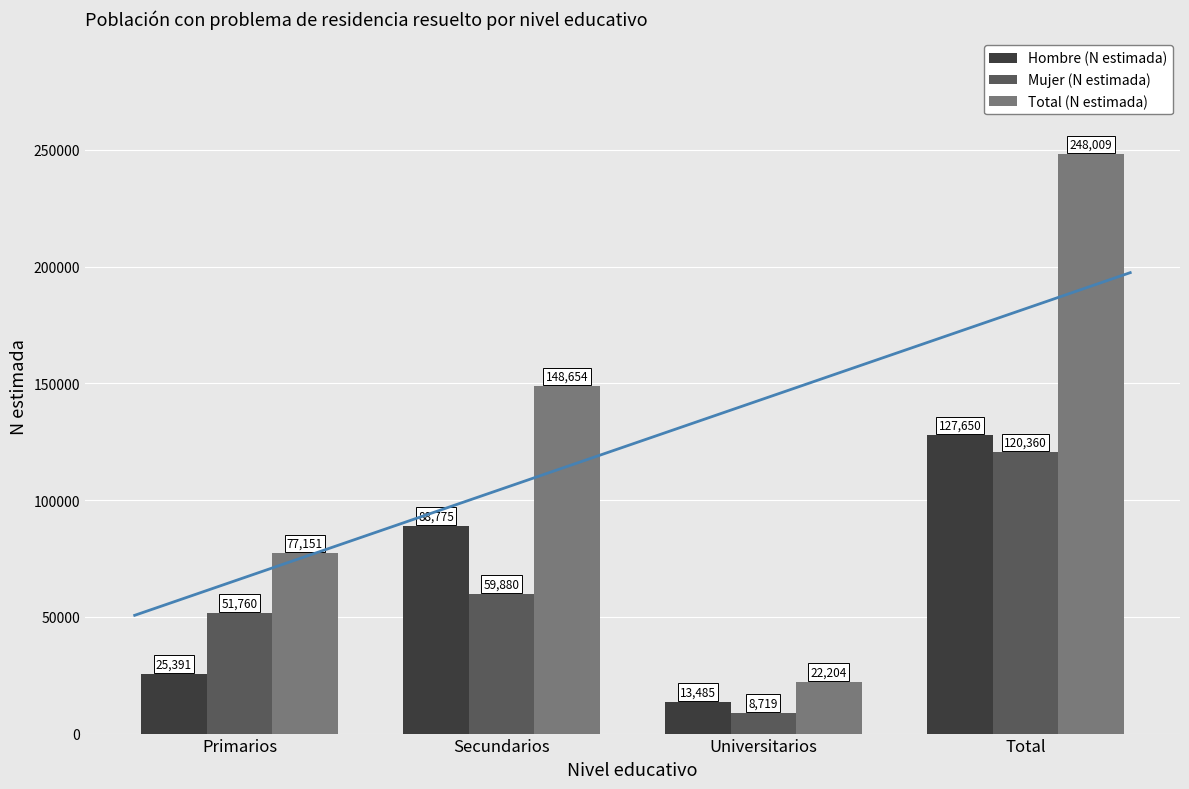

What is the difference between the second highest and second lowest values in the Mujer (N estimada) series?

8120